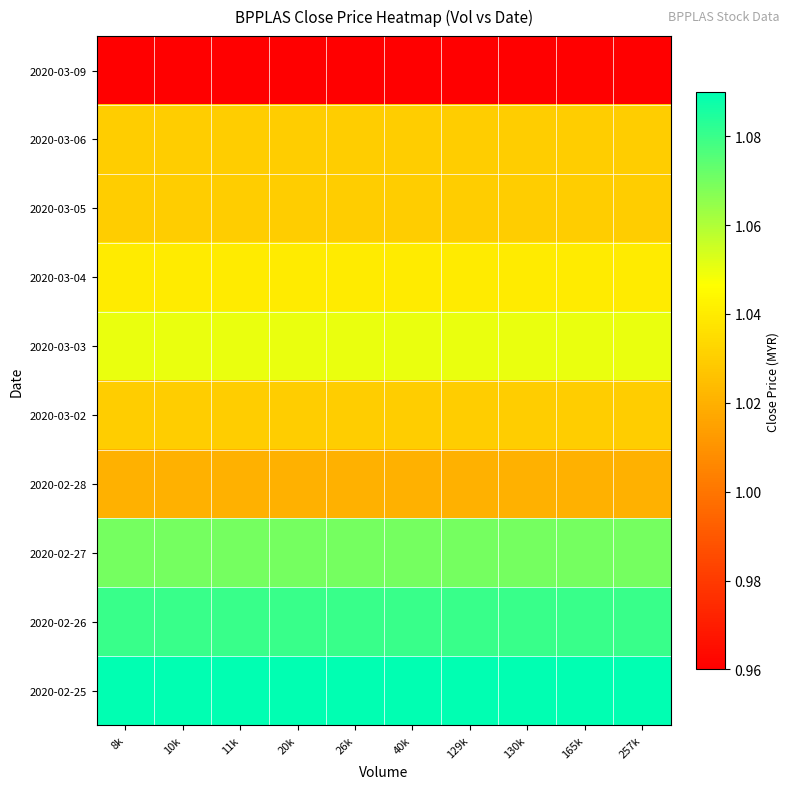

What is the total value across all series at 129k?

10.4